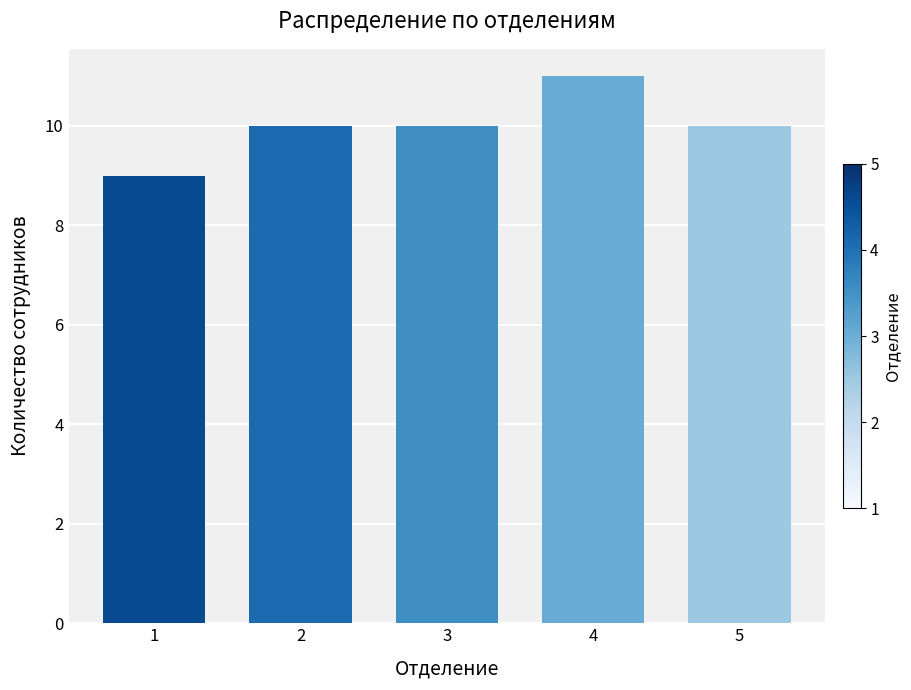

Which label corresponds to the largest value in the chart?

4